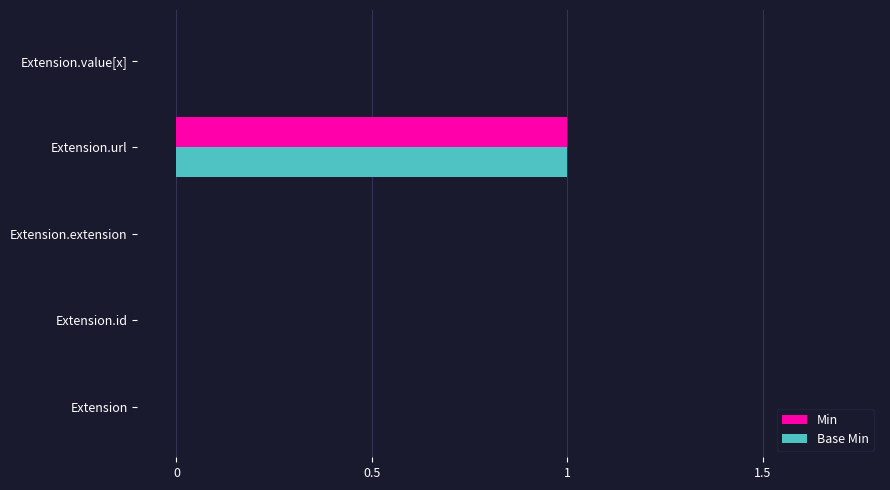

Is it true that Base Min equals 0 at Extension.id?

True